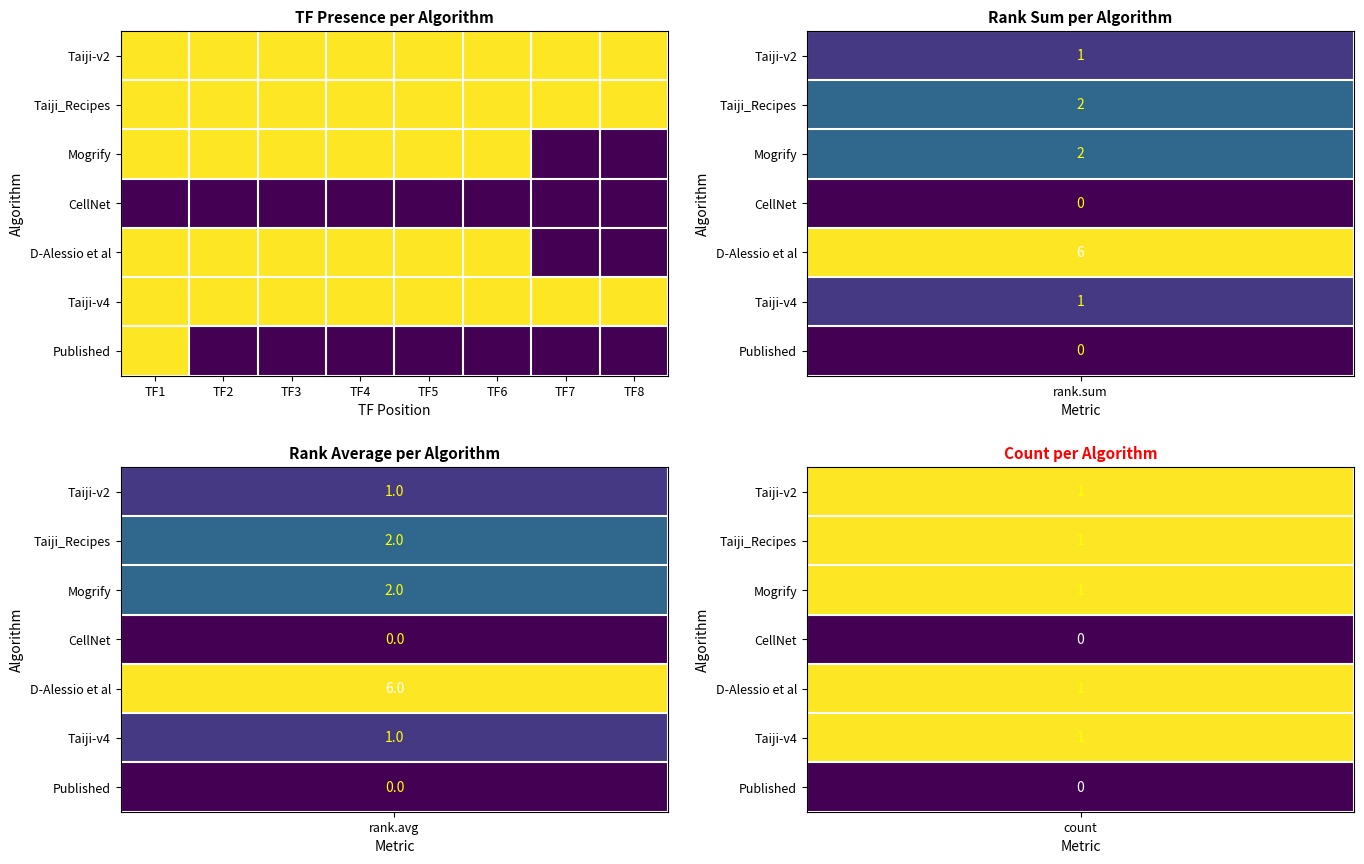

Reading left to right, transcribe all the data shown in this chart.

Taiji-v2: TF1=1	TF2=1	TF3=1	TF4=1	TF5=1	TF6=1	TF7=1	TF8=1
Taiji_Recipes: TF1=1	TF2=1	TF3=1	TF4=1	TF5=1	TF6=1	TF7=1	TF8=1
Mogrify: TF1=1	TF2=1	TF3=1	TF4=1	TF5=1	TF6=1	TF7=0	TF8=0
CellNet: TF1=0	TF2=0	TF3=0	TF4=0	TF5=0	TF6=0	TF7=0	TF8=0
D-Alessio et al: TF1=1	TF2=1	TF3=1	TF4=1	TF5=1	TF6=1	TF7=0	TF8=0
Taiji-v4: TF1=1	TF2=1	TF3=1	TF4=1	TF5=1	TF6=1	TF7=1	TF8=1
Published: TF1=1	TF2=0	TF3=0	TF4=0	TF5=0	TF6=0	TF7=0	TF8=0